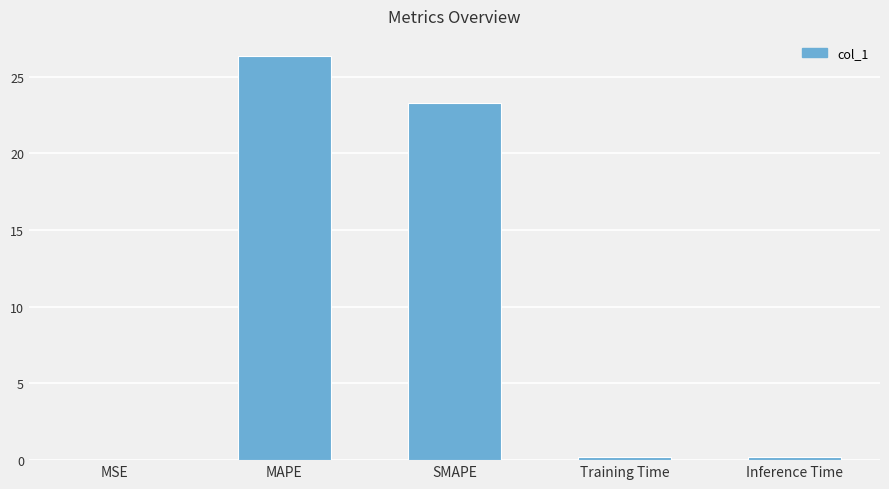

True or false: the data shows 0.0 at MSE.

True